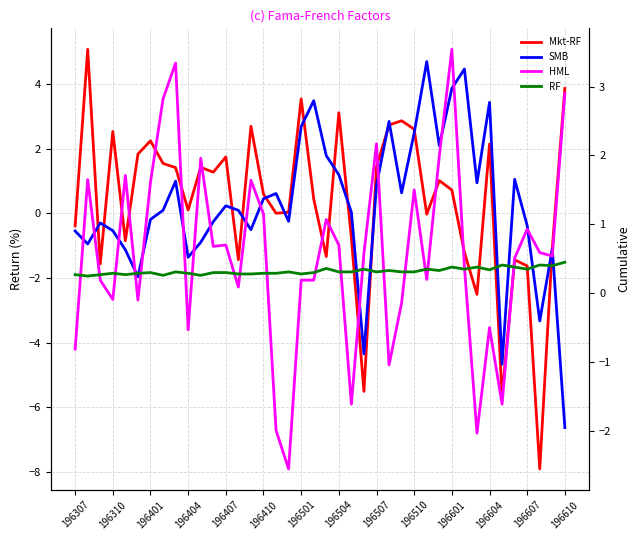

What is the difference between the Mkt-RF values at 14 and 196307?

3.1